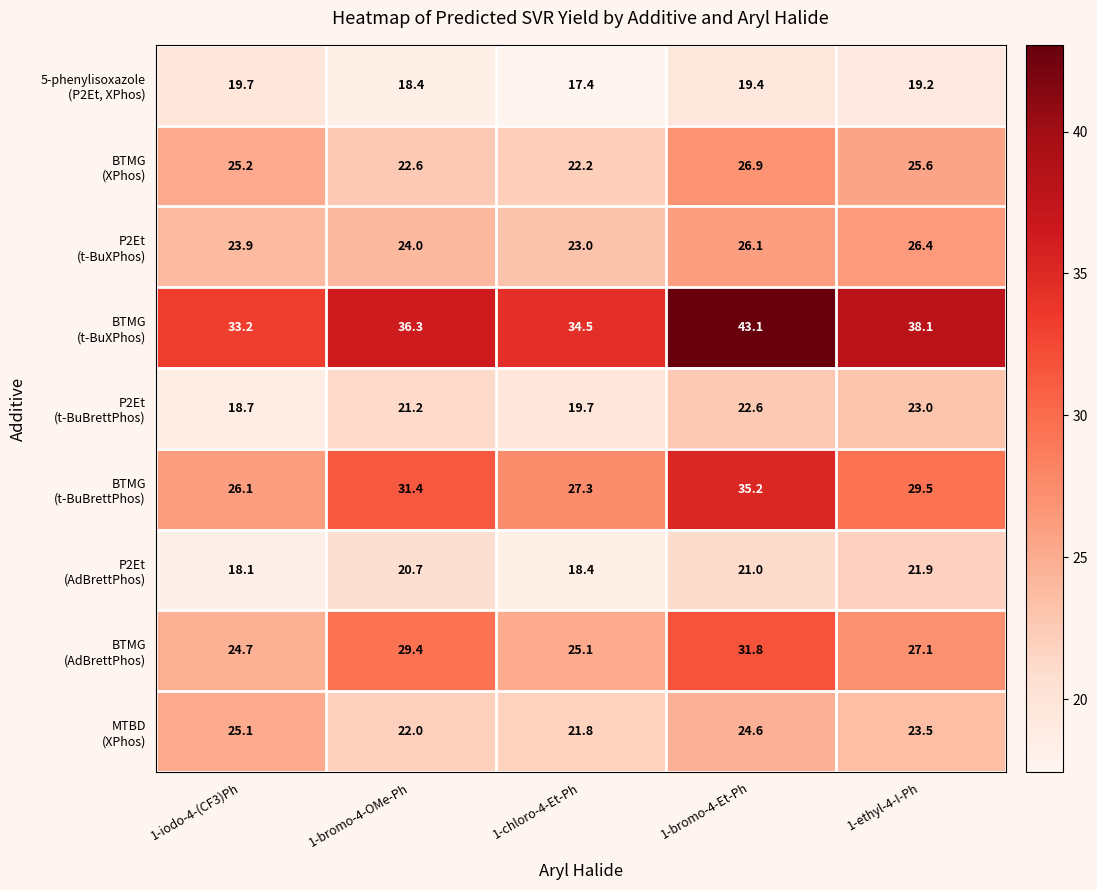

What is the total value across all series at 1-chloro-4-Et-Ph?

209.4